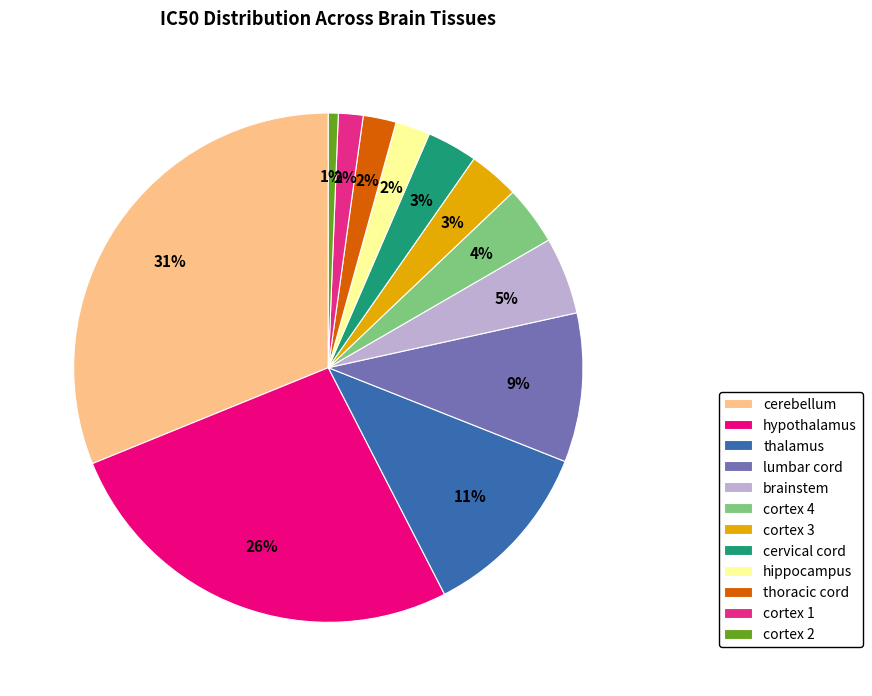

Which slice is the largest?

cerebellum